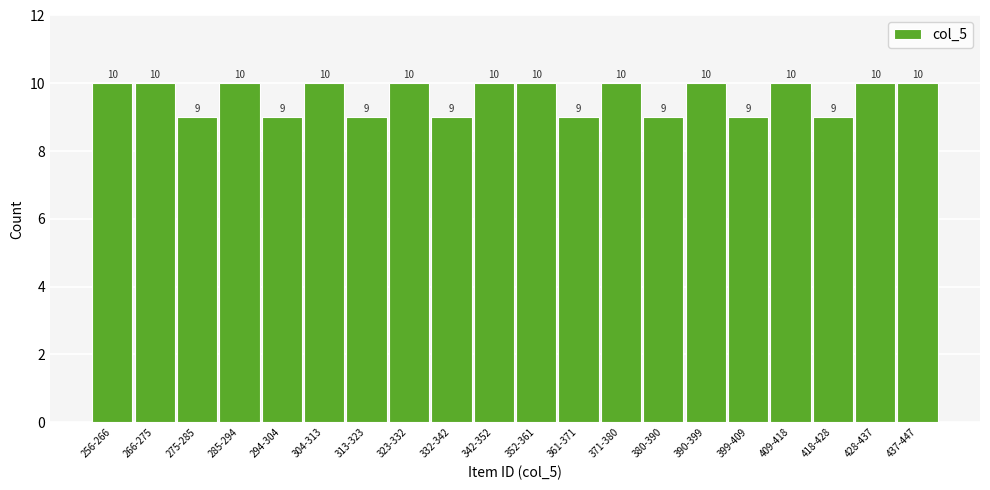

Reading right to left, what are all the values shown in this chart?

437-447=10	428-437=10	418-428=9	409-418=10	399-409=9	390-399=10	380-390=9	371-380=10	361-371=9	352-361=10	342-352=10	332-342=9	323-332=10	313-323=9	304-313=10	294-304=9	285-294=10	275-285=9	266-275=10	256-266=10